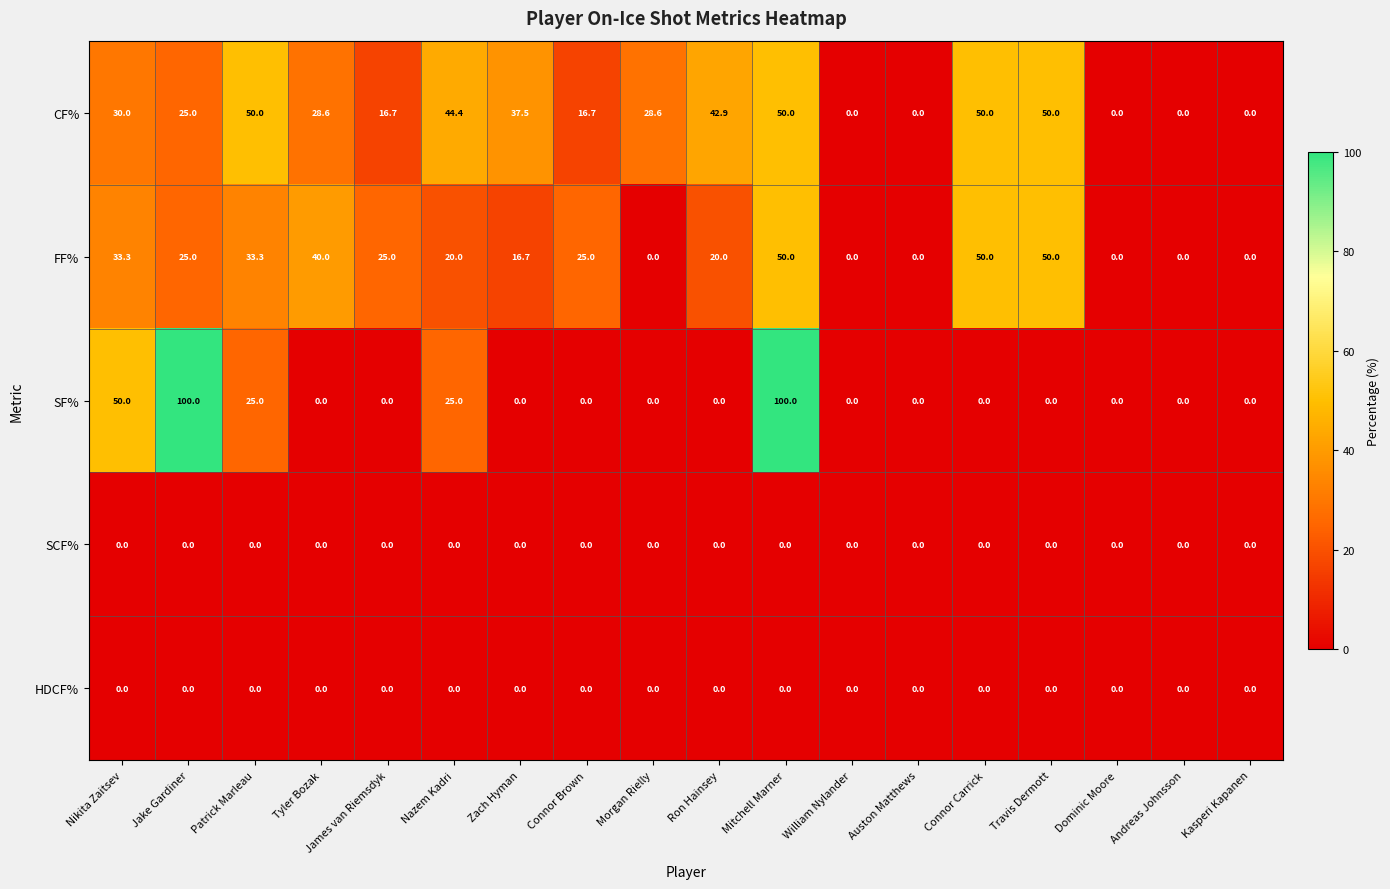

Which series changed the most between Patrick Marleau and Auston Matthews?

CF%